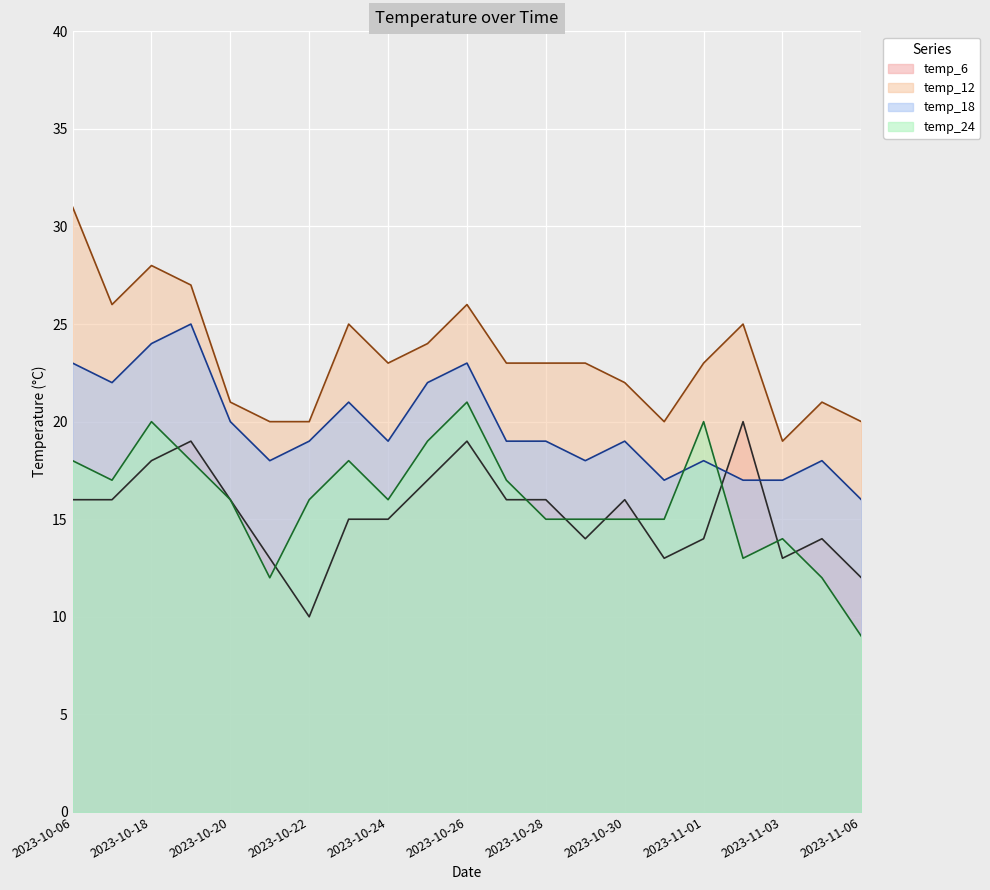

How many series are shown in this chart?

4